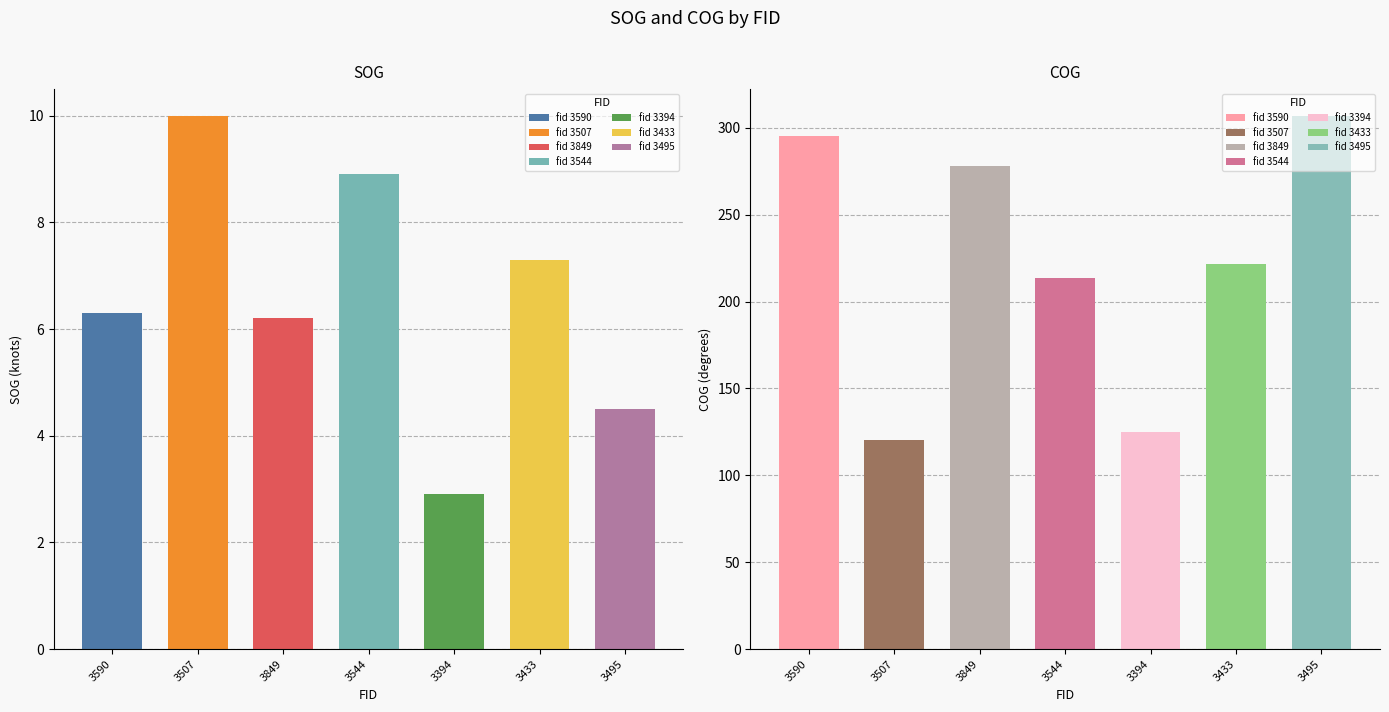

Which series changed the most between 3394 and 3495?

COG